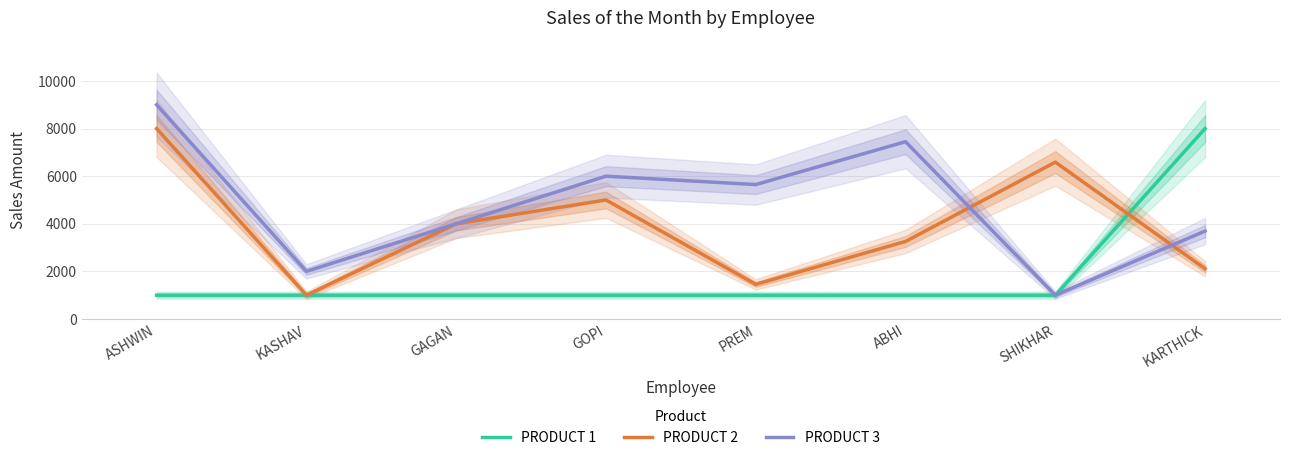

At which label is PRODUCT 2 closest to 4500?

GAGAN